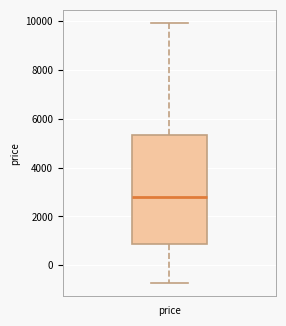

Where is the upper edge of the box for price on the y-axis? The values are not printed on the chart, so give them approximately, as read against the axis.

5400